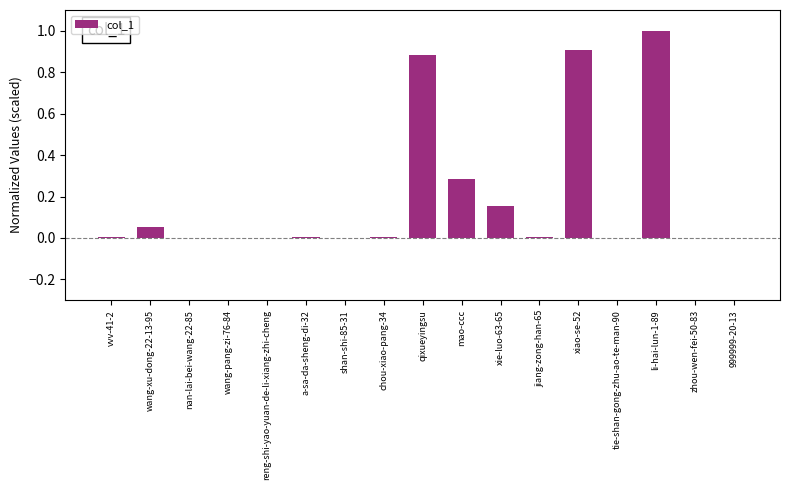

The value at xie-luo-63-65 is 0.3. True or false?

False